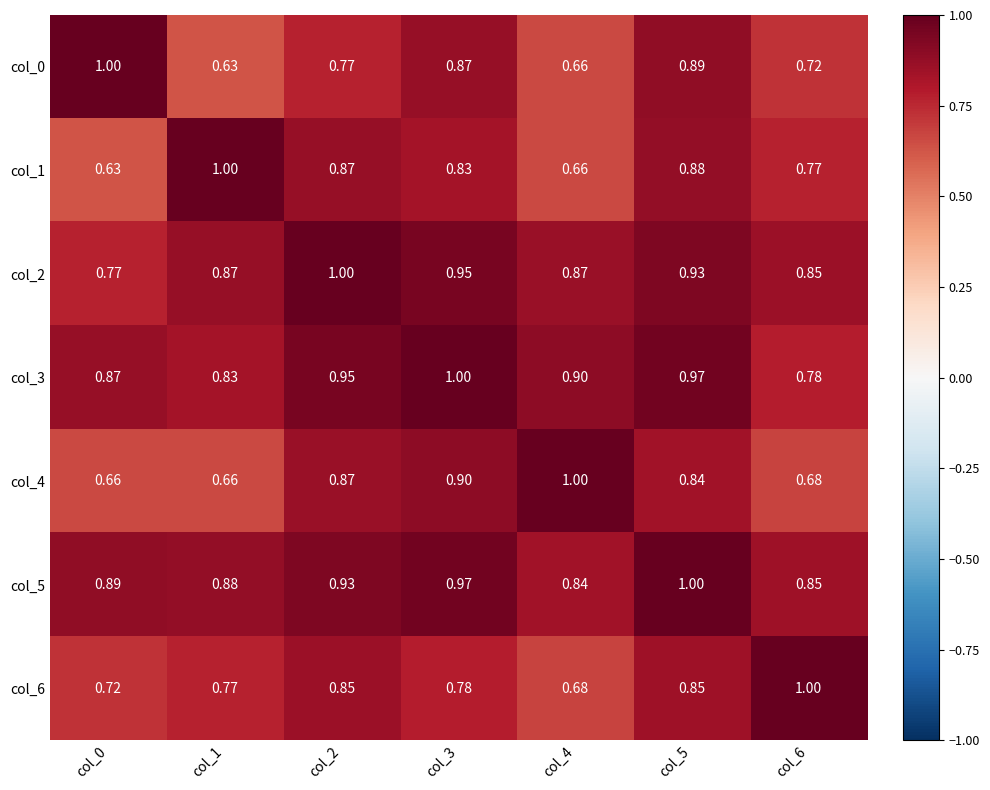

Is the value of col_1 at col_3 greater than the value of col_5 at col_3?

No